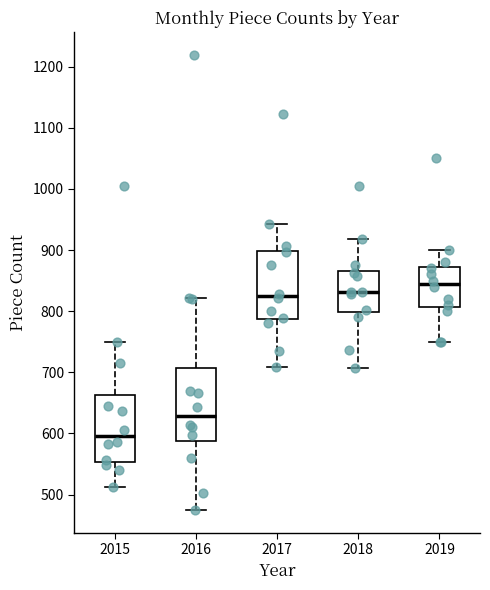

Reading left to right, transcribe this box plot: for each box, give where its median line is, the range the box spans, and where its two whiskers end, as read against the y-axis. The values are not printed on the chart, so give them approximately, as read against the axis.

2015: median 600, box 550 to 660, whiskers 510 to 750
2016: median 630, box 590 to 710, whiskers 480 to 820
2017: median 830, box 790 to 900, whiskers 710 to 940
2018: median 830, box 800 to 870, whiskers 710 to 920
2019: median 850, box 810 to 870, whiskers 750 to 900